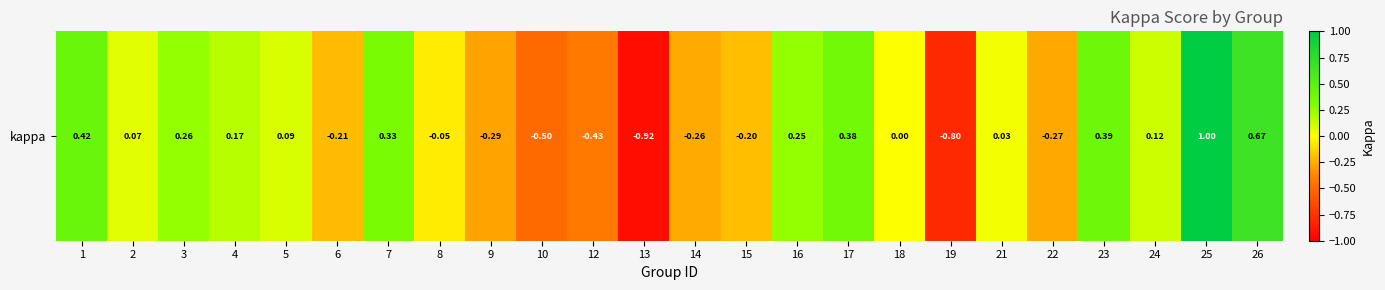

Reading right to left, what are all the values shown in this chart?

26=0.7	25=1.0	24=0.1	23=0.4	22=-0.3	21=0.0	19=-0.8	18=0.0	17=0.4	16=0.2	15=-0.2	14=-0.3	13=-0.9	12=-0.4	10=-0.5	9=-0.3	8=-0.1	7=0.3	6=-0.2	5=0.1	4=0.2	3=0.3	2=0.1	1=0.4